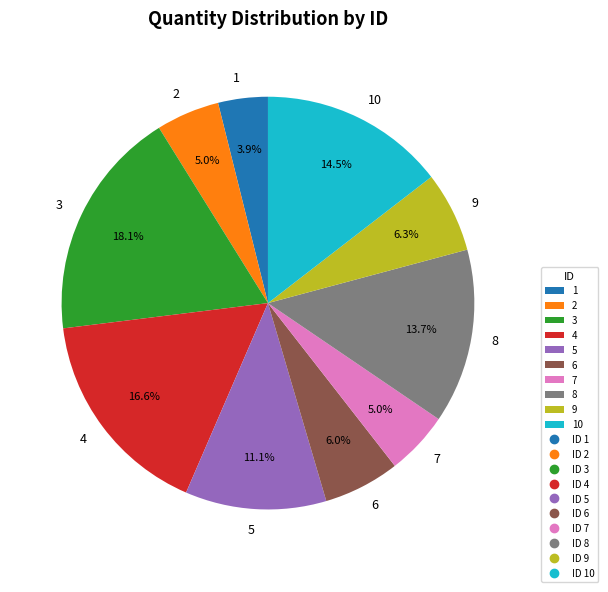

Which slice is the smallest?

1